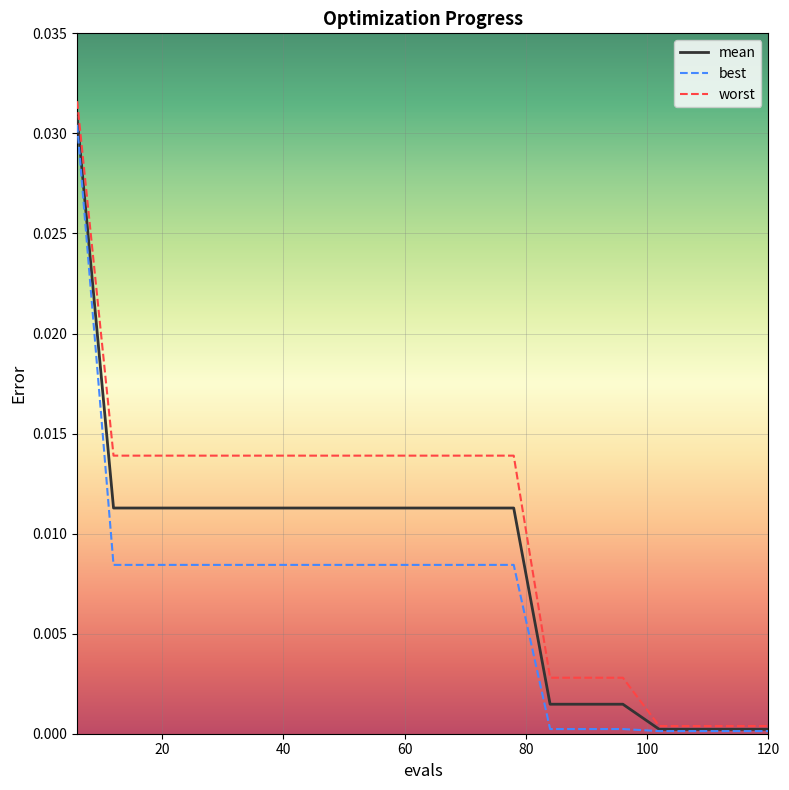

Which series has the widest spread of values?

worst